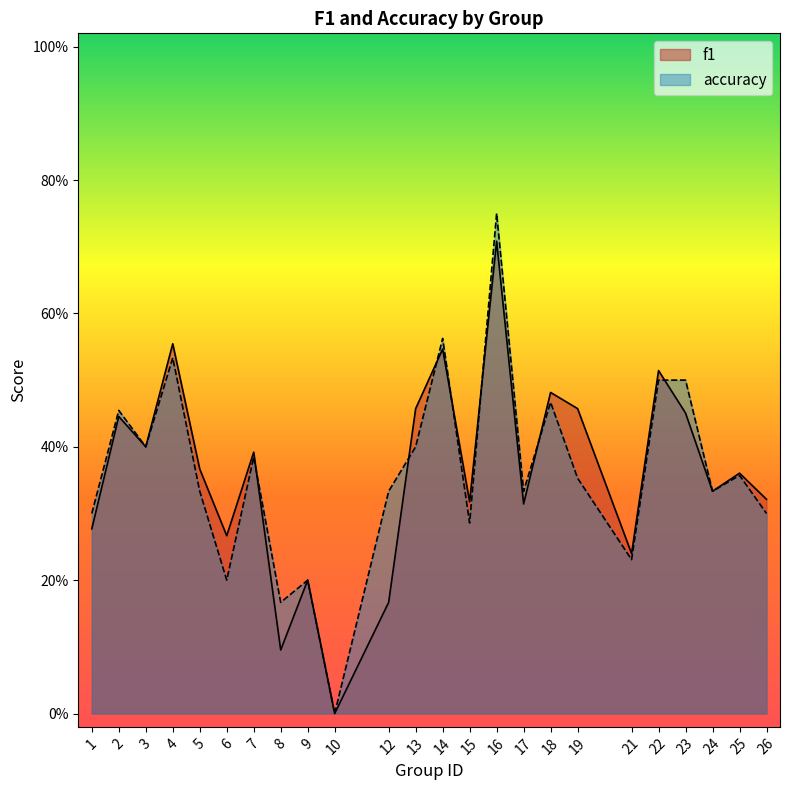

The value of accuracy at 18 is 0.3. True or false?

False